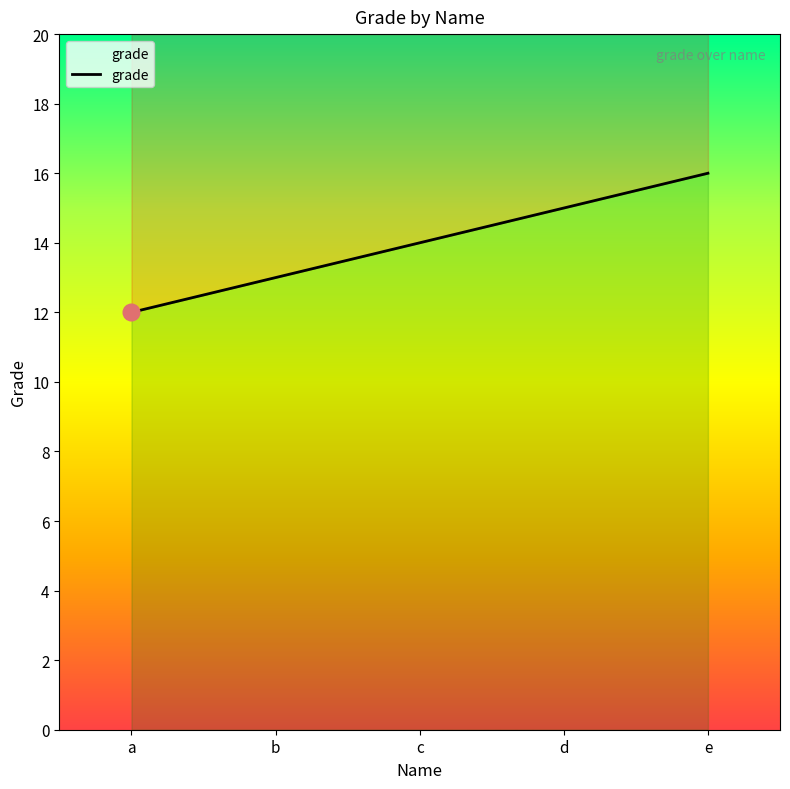

What is the sum of the values at c and e?

30